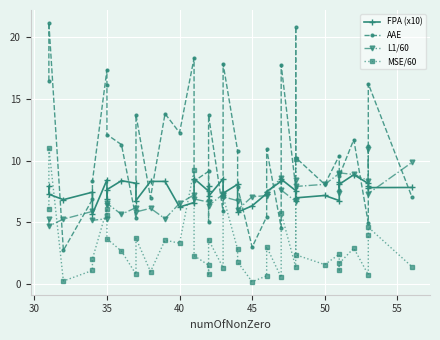

How many times do FPA (x10) and MSE/60 cross each other?

6